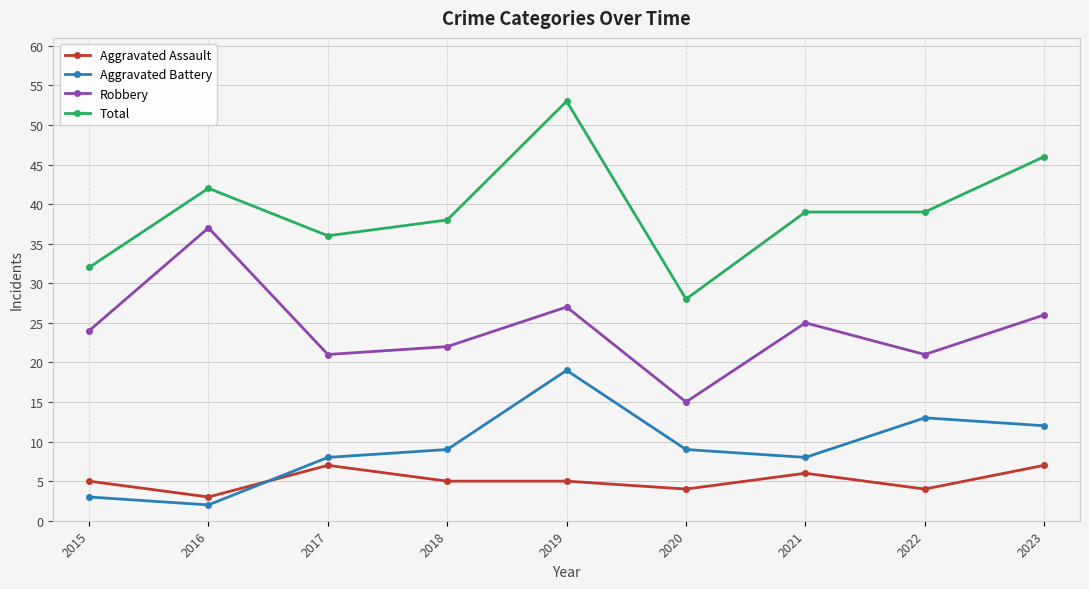

True or false: Total has more than 0 points higher than both neighbors.

True